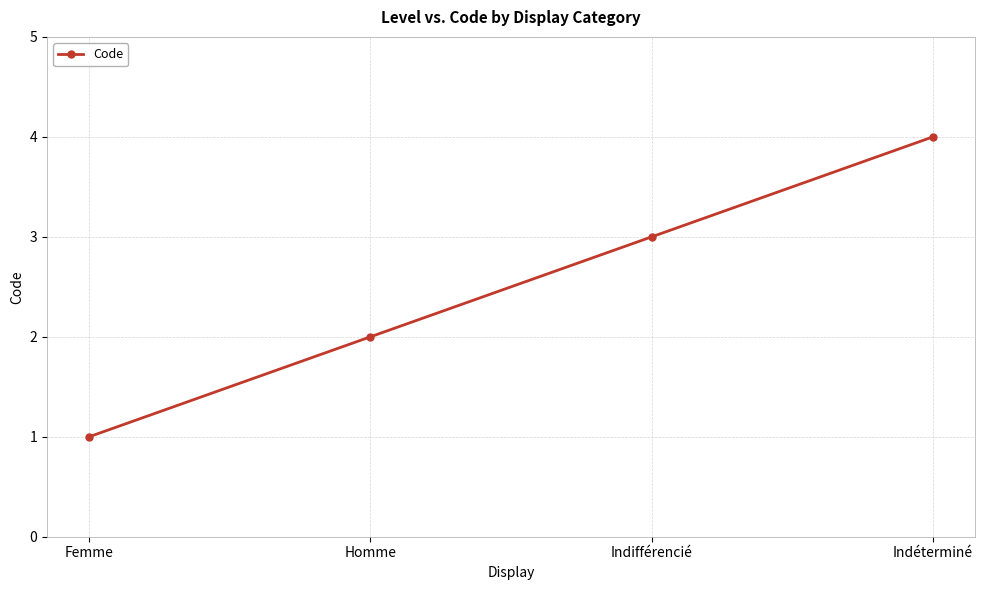

How many data points does each series have?

4